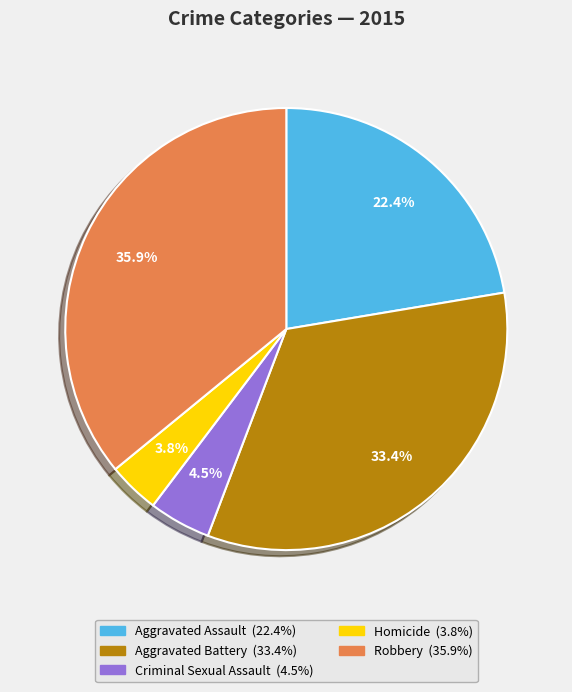

To the nearest percent, what portion does Aggravated Battery represent?

33%